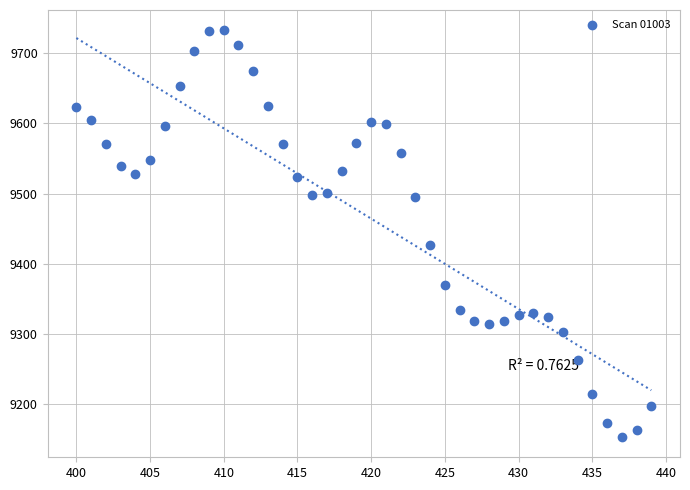

What Y value in the scatter plot is closest to 9442?

9427.2